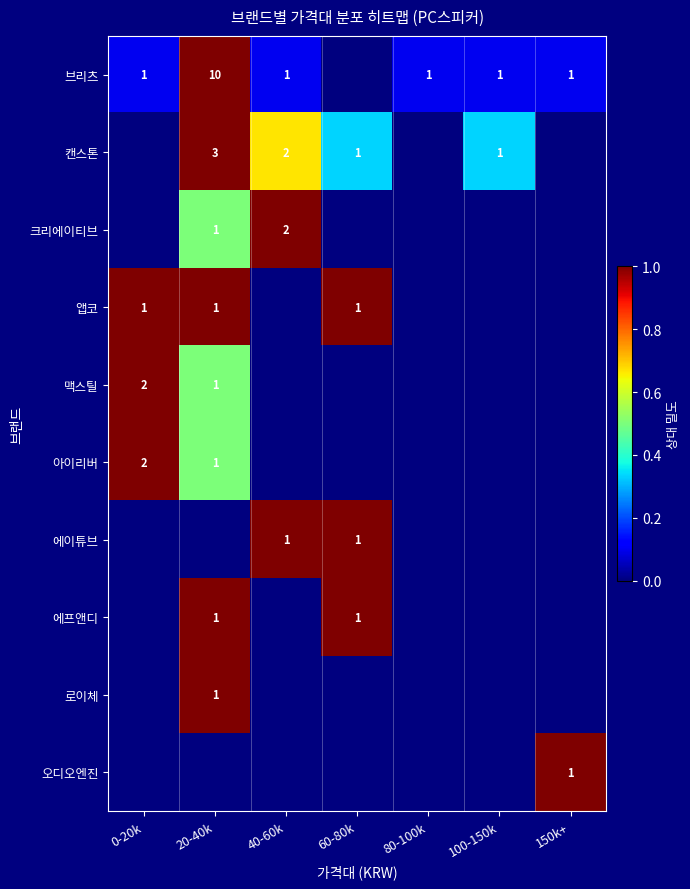

Which label corresponds to the largest value in the chart?

20-40k